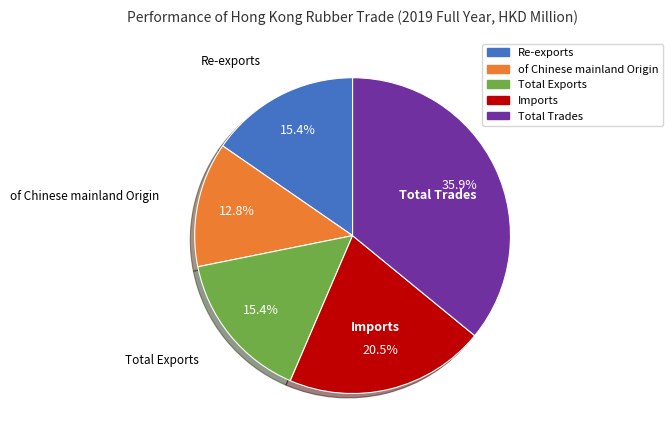

Which slice is the smallest?

of Chinese mainland Origin